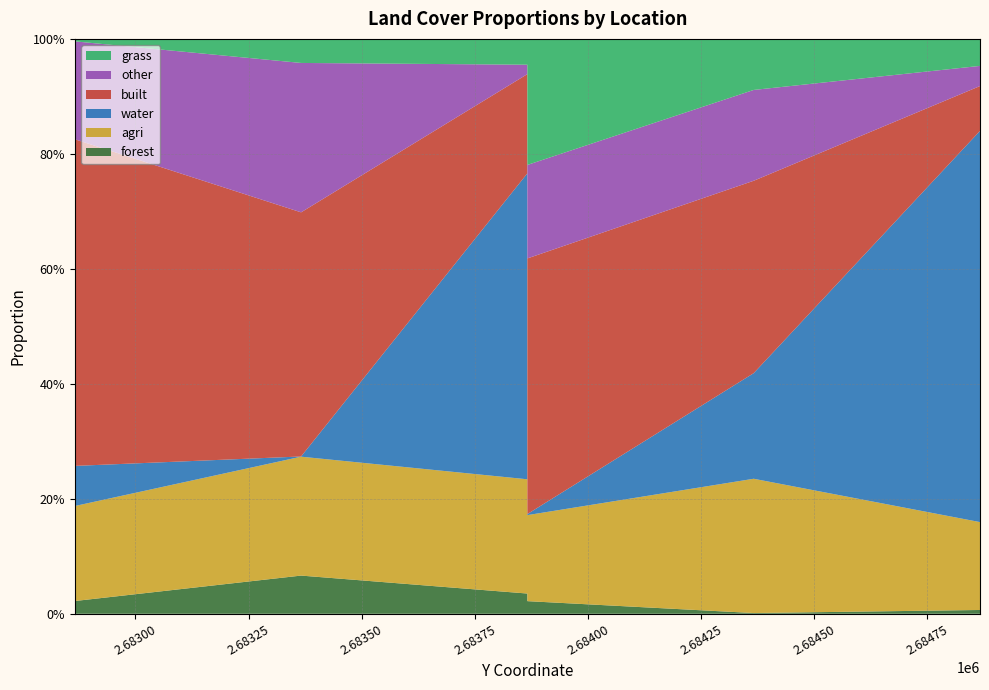

Reading right to left, list all the values displayed in this chart.

forest: 0.0	0.0	0.0	0.0	0.1	0.0	0.0
agri: 0.2	0.2	0.1	0.2	0.2	0.2	0.1
water: 0.7	0.2	0.0	0.5	0.0	0.1	0.3
built: 0.1	0.3	0.4	0.2	0.4	0.6	0.5
other: 0.0	0.2	0.2	0.0	0.3	0.2	0.1
grass: 0.0	0.1	0.2	0.0	0.0	0.0	0.0